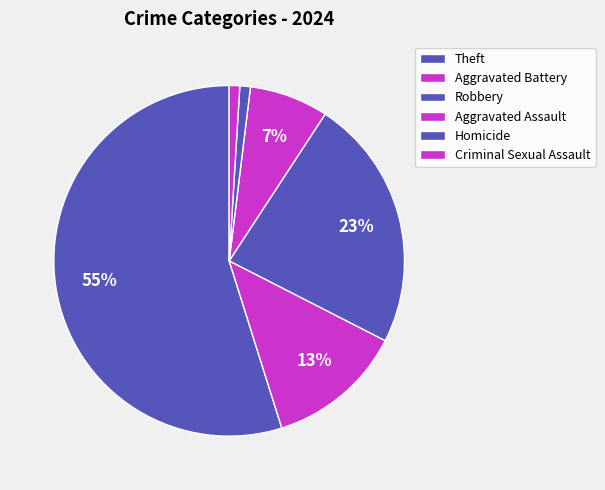

Which category accounts for the majority?

Theft